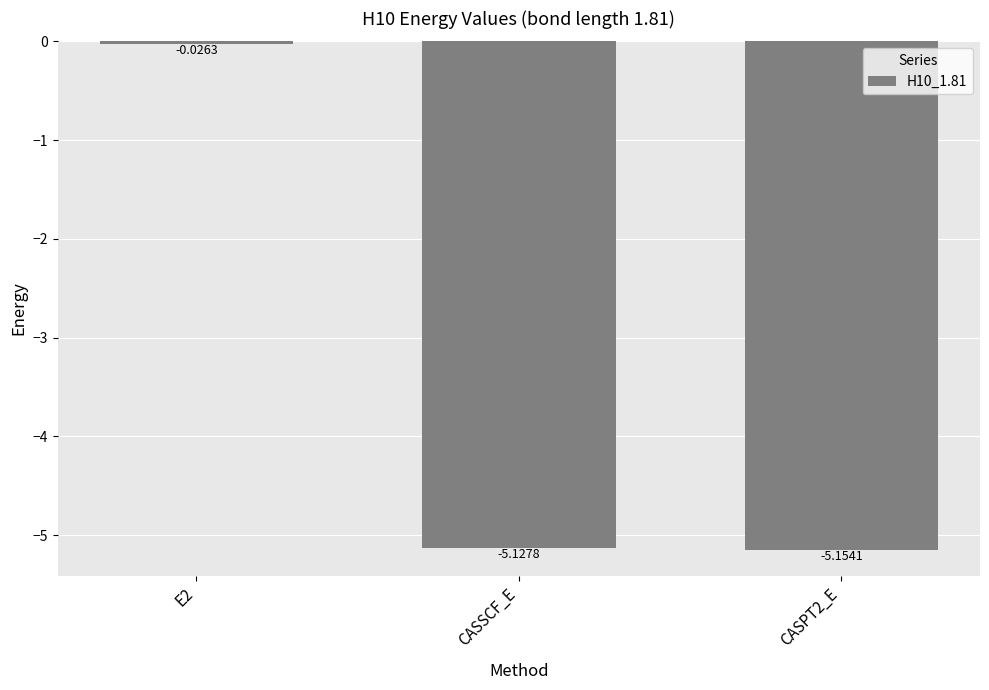

List the labels in order of value, smallest first.

CASPT2_E, CASSCF_E, E2